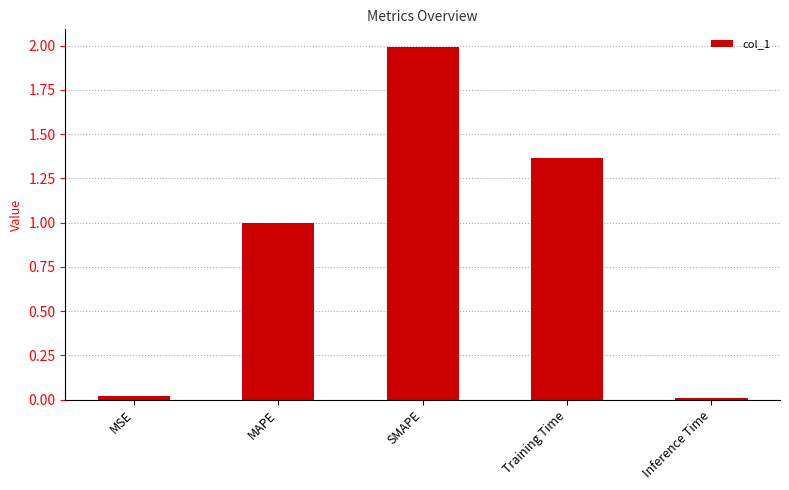

What position from the left is Training Time?

4